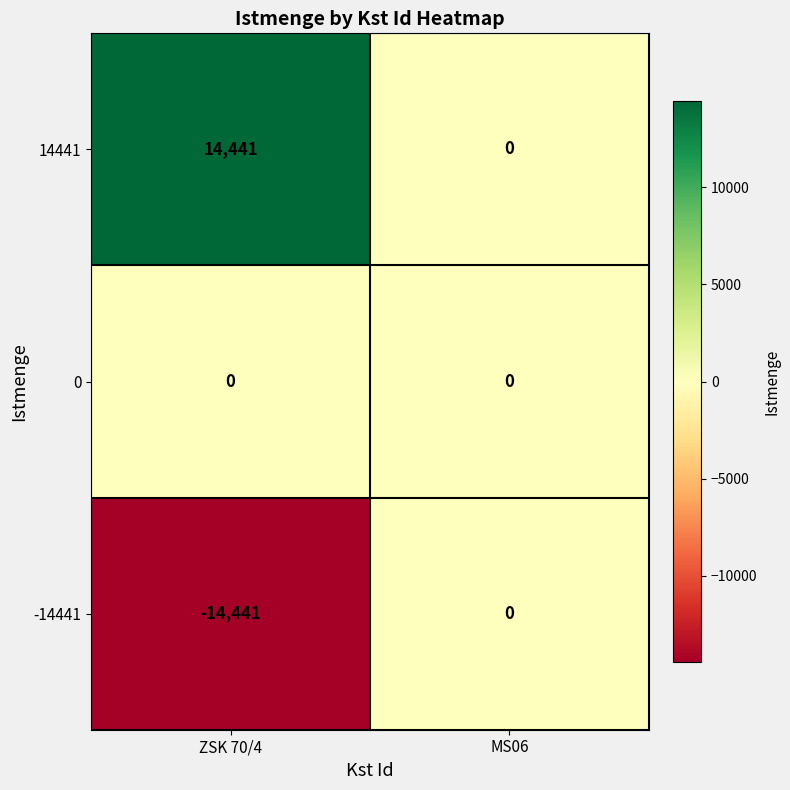

Is the value of 14441 at ZSK 70/4 greater than the value of 0 at MS06?

Yes